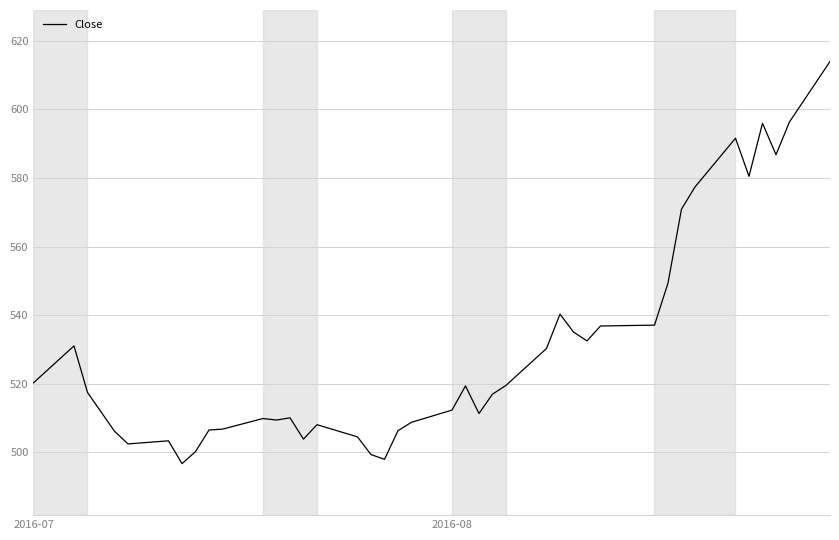

What is the greatest value displayed?

613.9